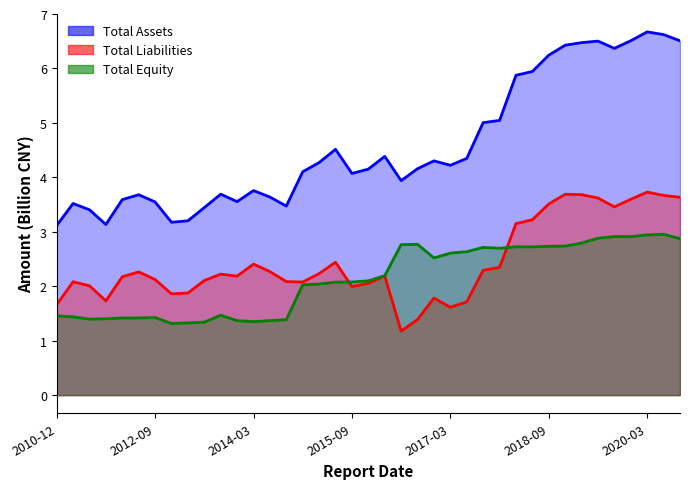

What is the minimum value for Total Assets?

3.1